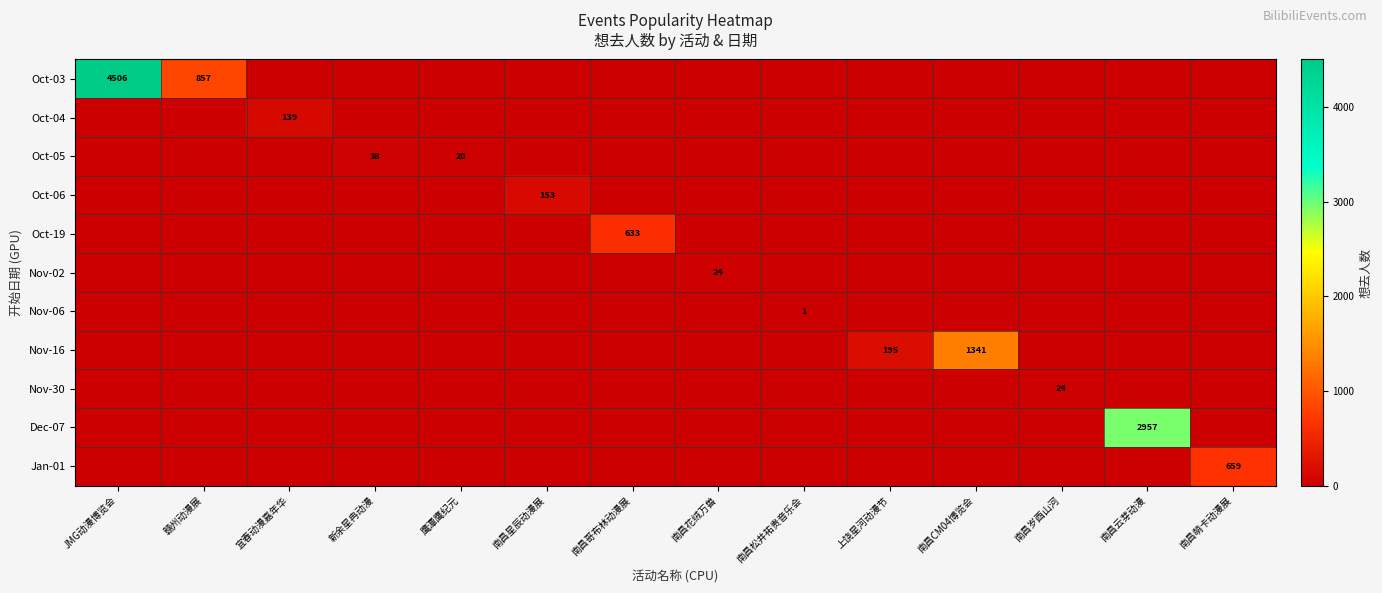

List the series in order of their peak value, highest first.

Oct-03, Dec-07, Nov-16, Jan-01, Oct-19, Oct-06, Oct-04, Oct-05, Nov-02, Nov-30, Nov-06